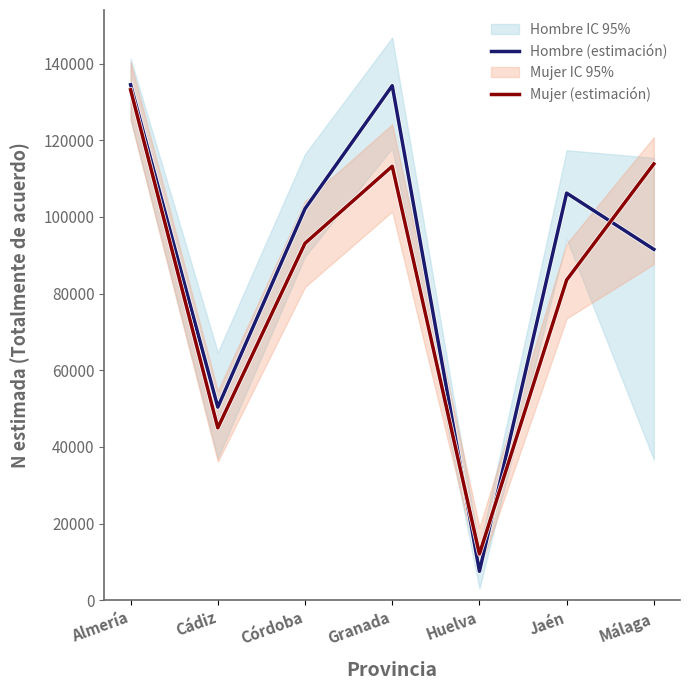

Does the chart display data point markers on the line(s)?

No